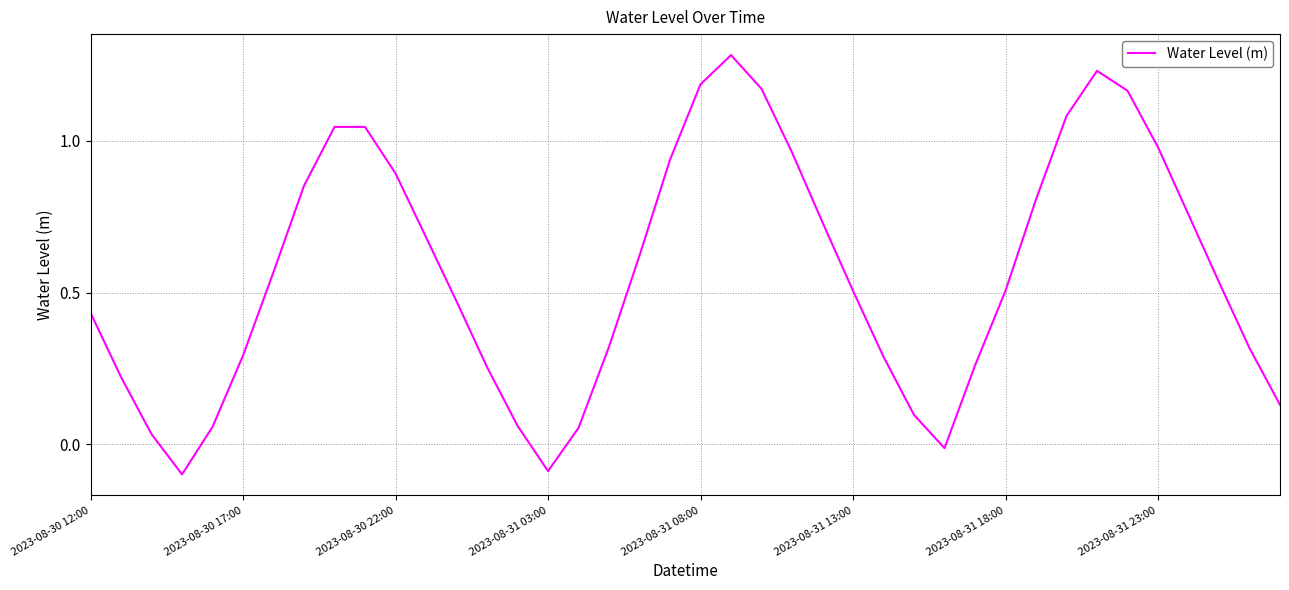

What is the difference between the maximum and minimum values?

1.4